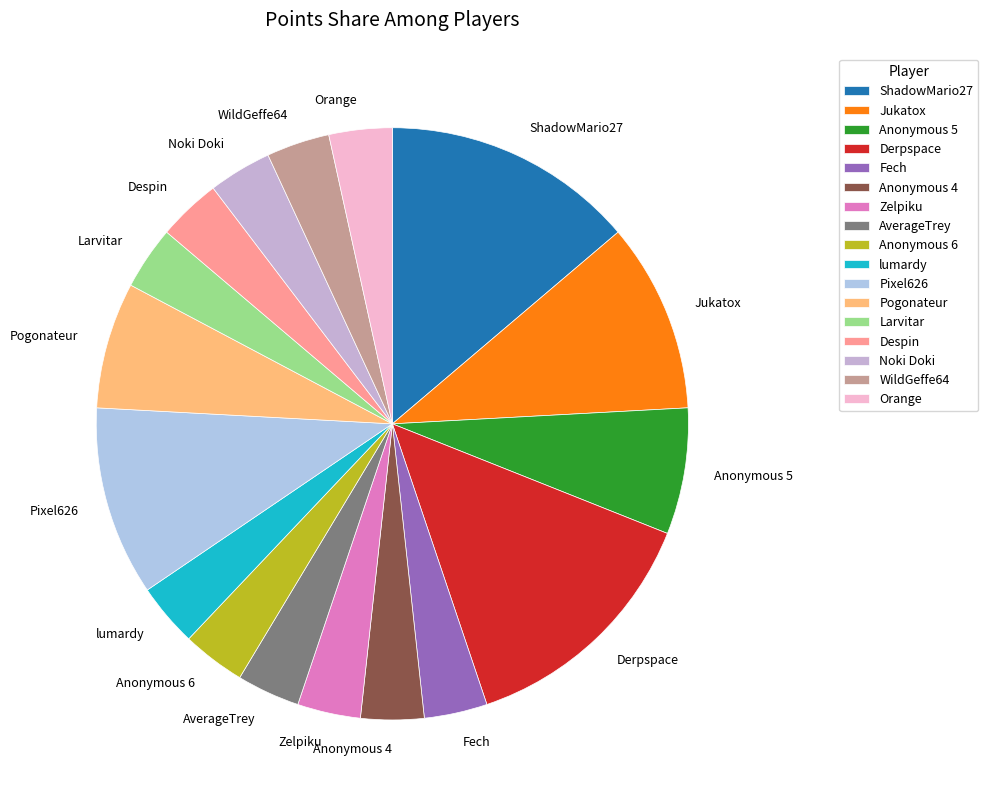

Is it true that Despin is 12% of the pie?

False